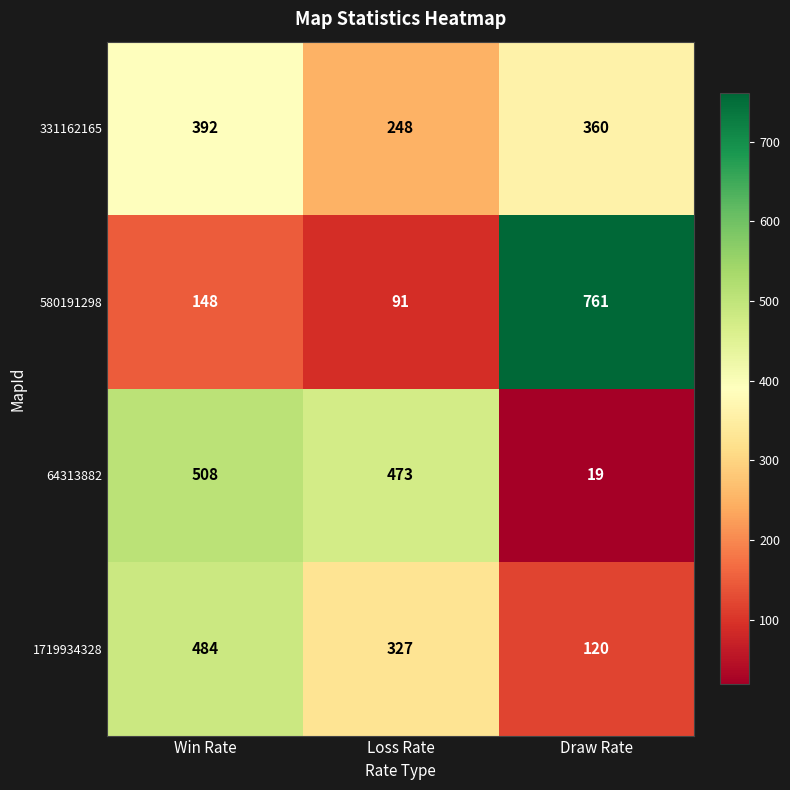

The 580191298 series shows 1016 at Draw Rate. True or false?

False